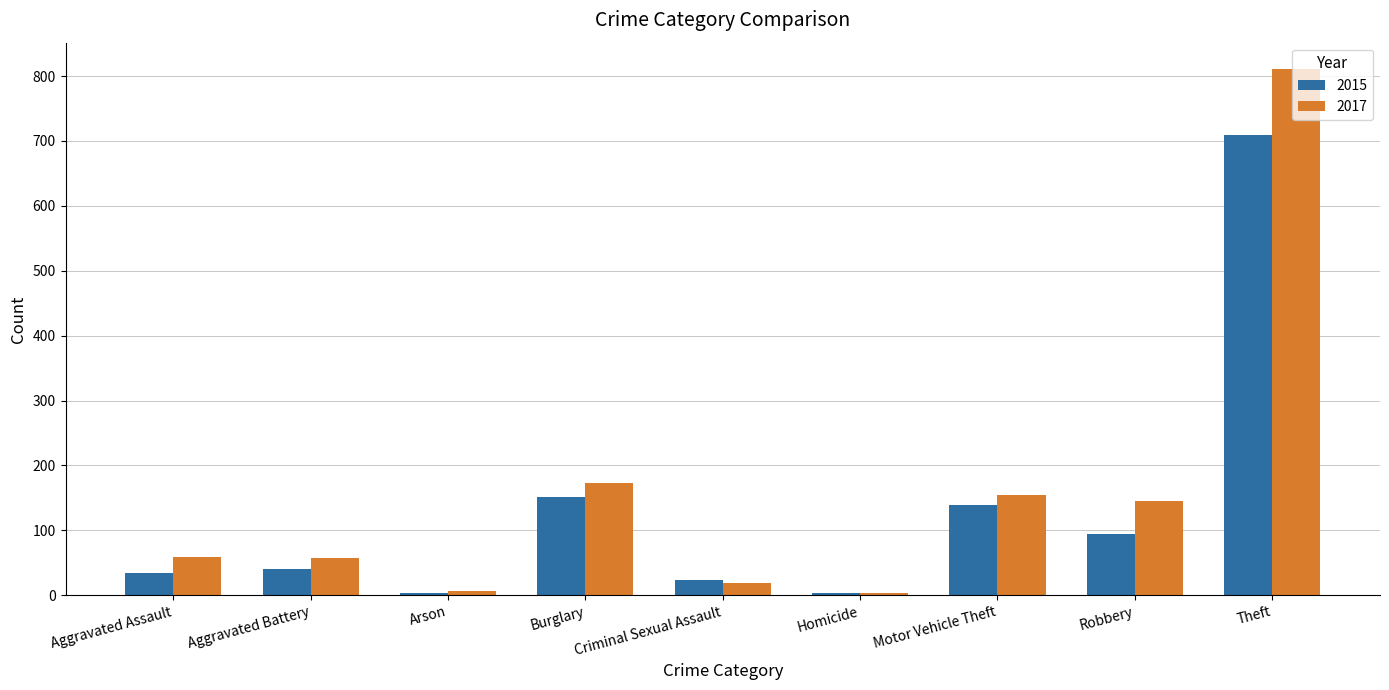

What is the sum of the 2015 values at Arson and Aggravated Battery?

44